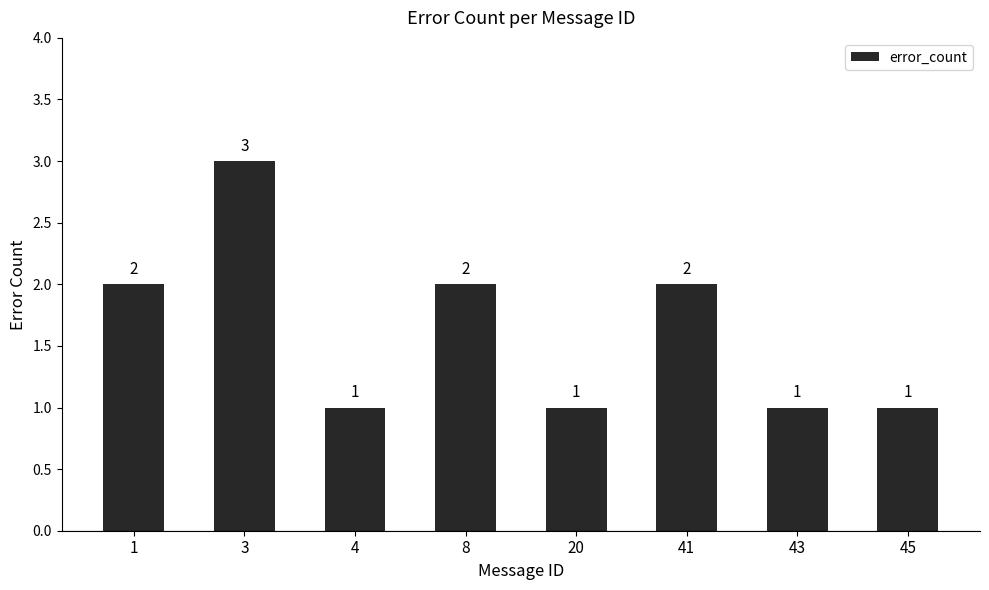

What is the difference between the values at 43 and 41?

1